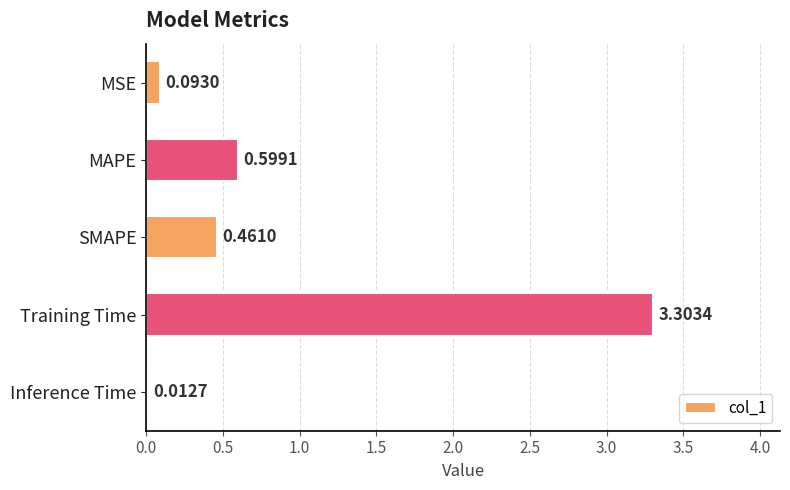

Between SMAPE and Inference Time, which is larger?

SMAPE